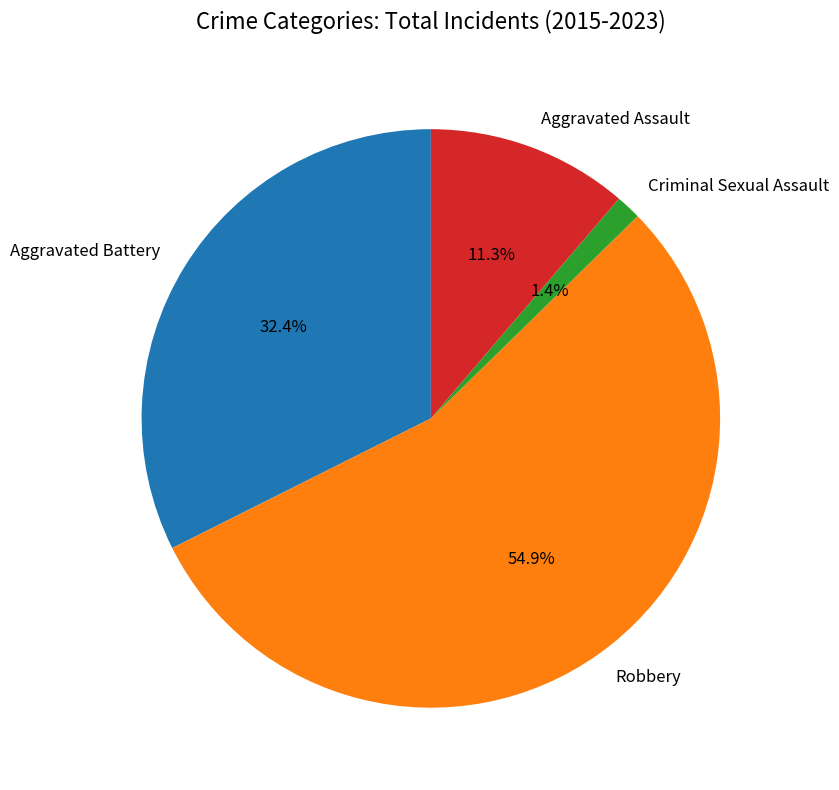

To the nearest percent, what is the average slice percentage?

25%